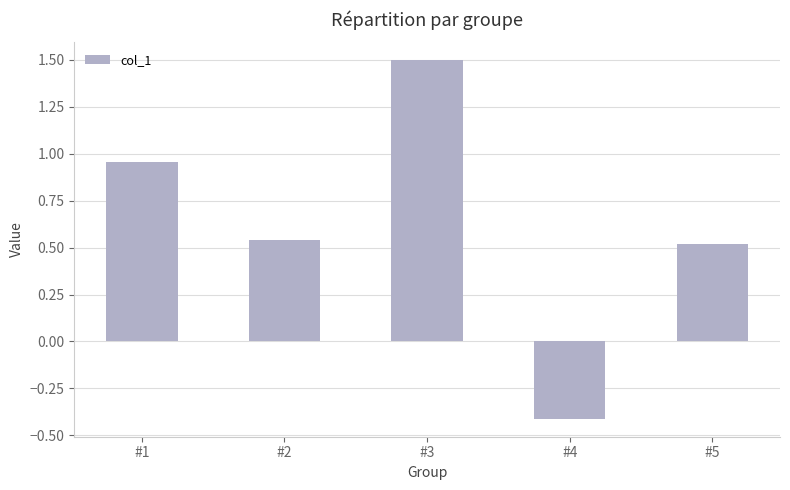

How many values are above zero?

4